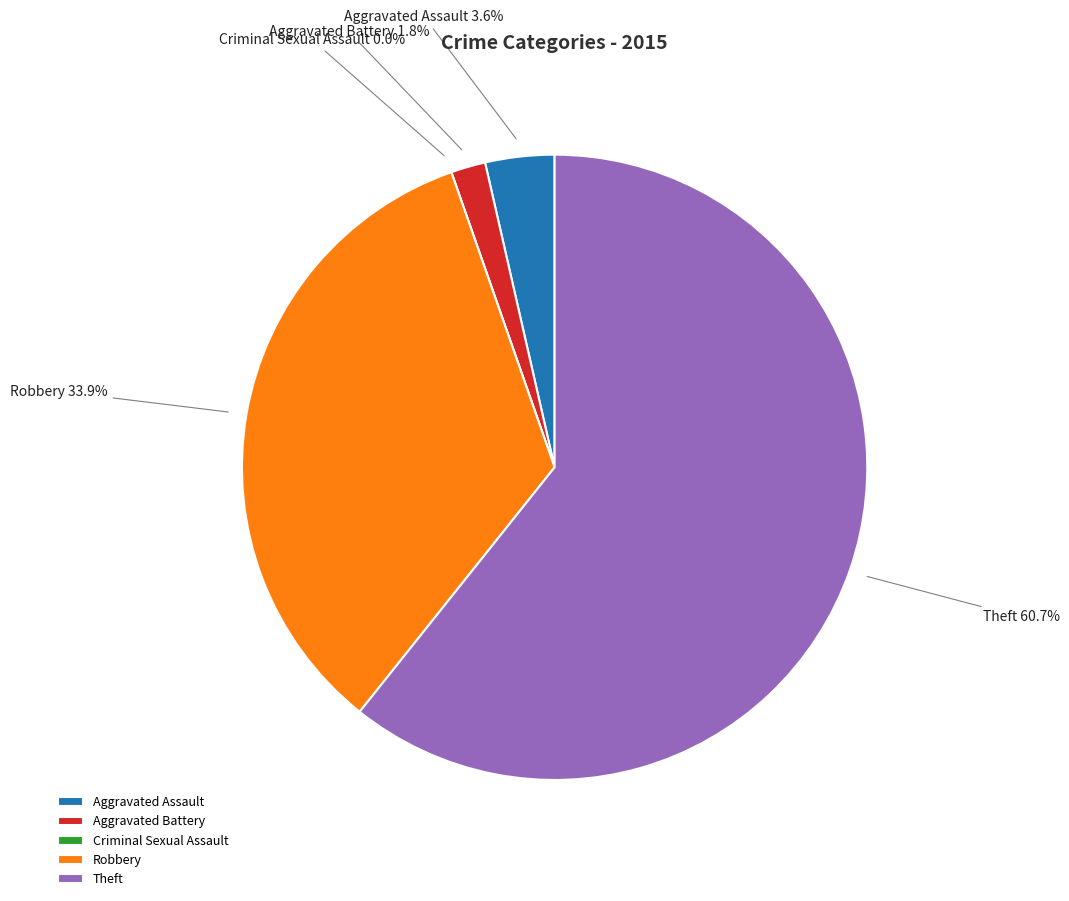

Between Robbery and Aggravated Battery, which is larger?

Robbery